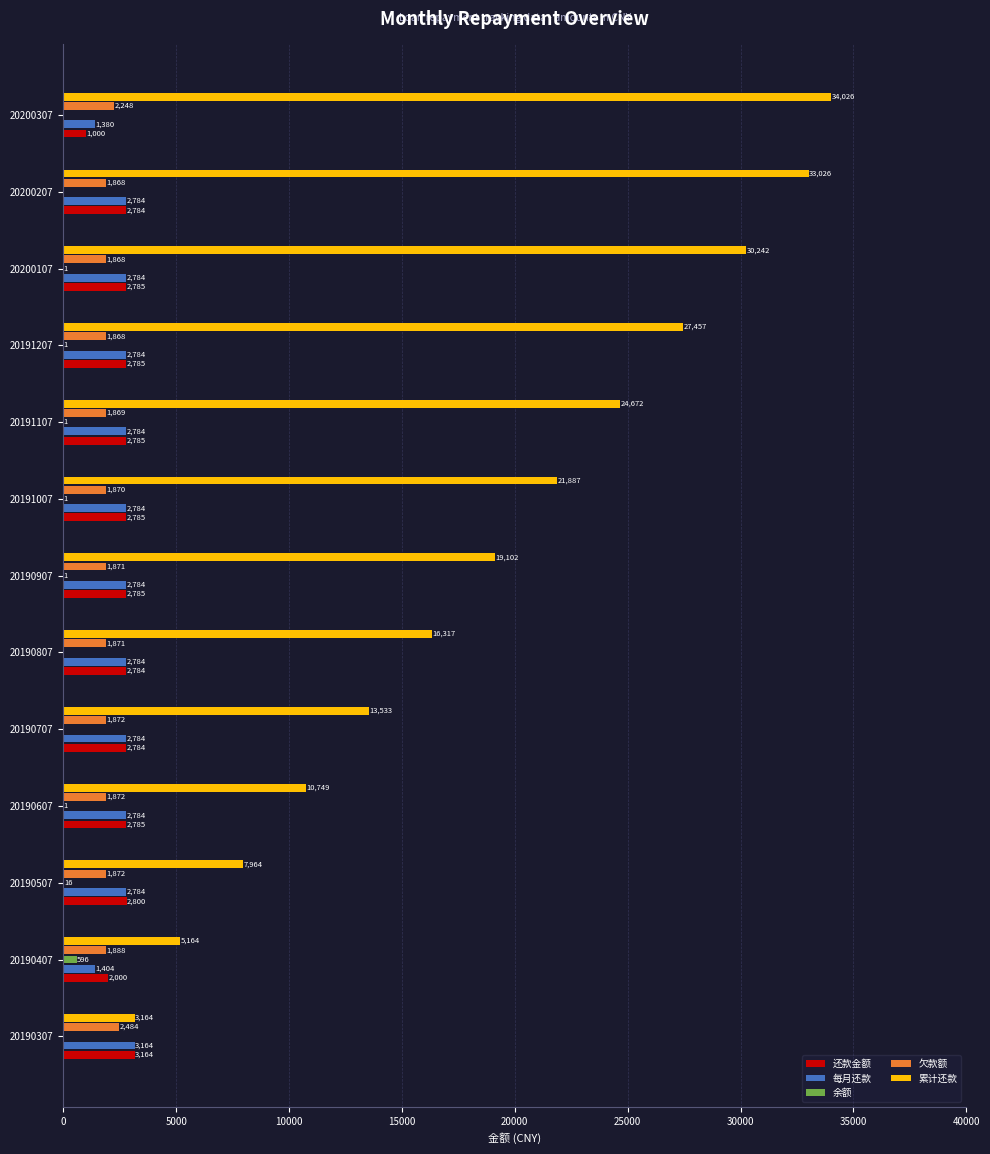

How many data points in 余额 are above 0?

8